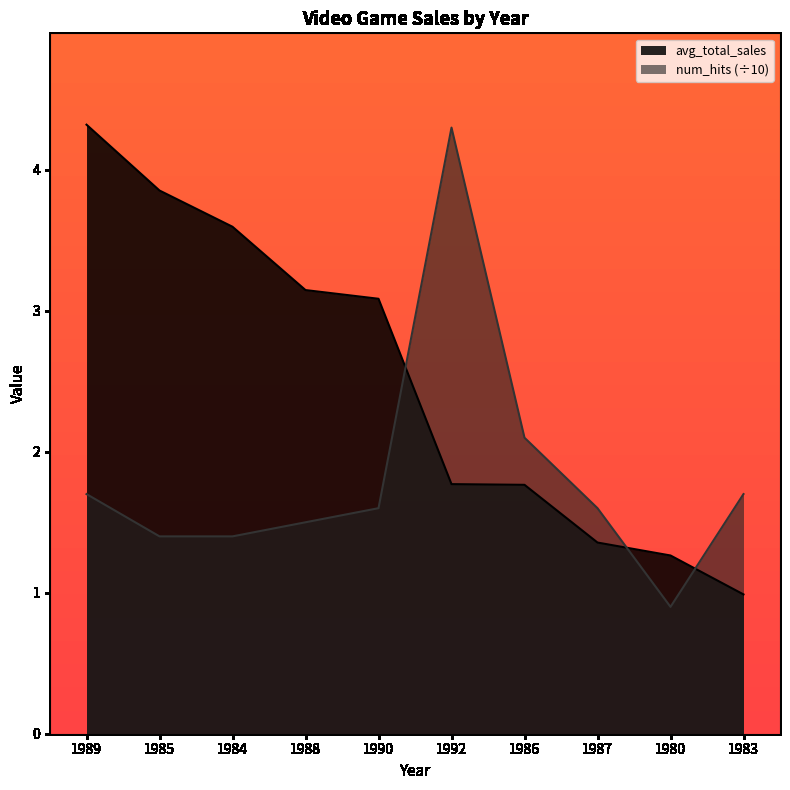

What is the sum of all num_hits values?

18.2